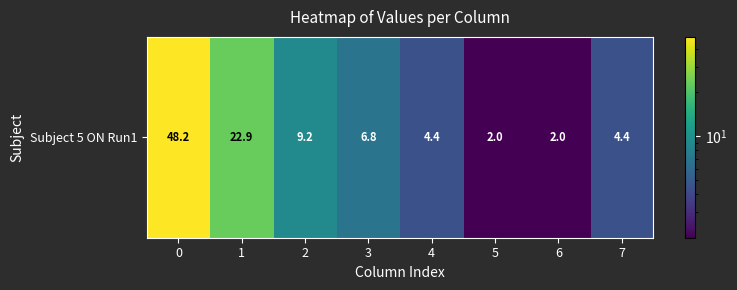

The chart shows a value of 13.2 at 2. True or false?

False